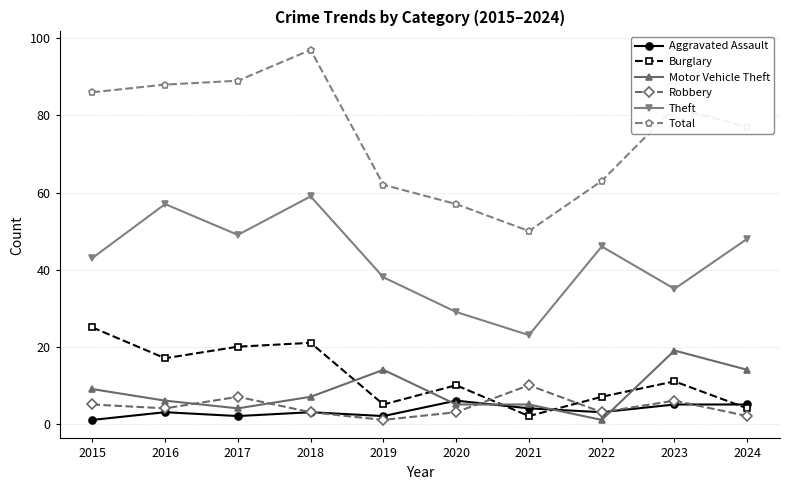

List the series in order of their peak value, highest first.

Total, Theft, Burglary, Motor Vehicle Theft, Robbery, Aggravated Assault